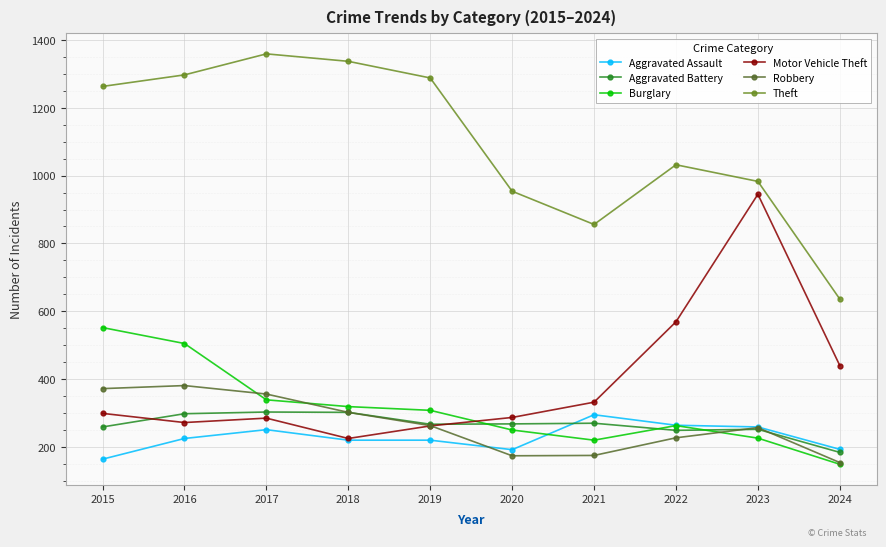

Does the chart display data point markers on the line(s)?

Yes